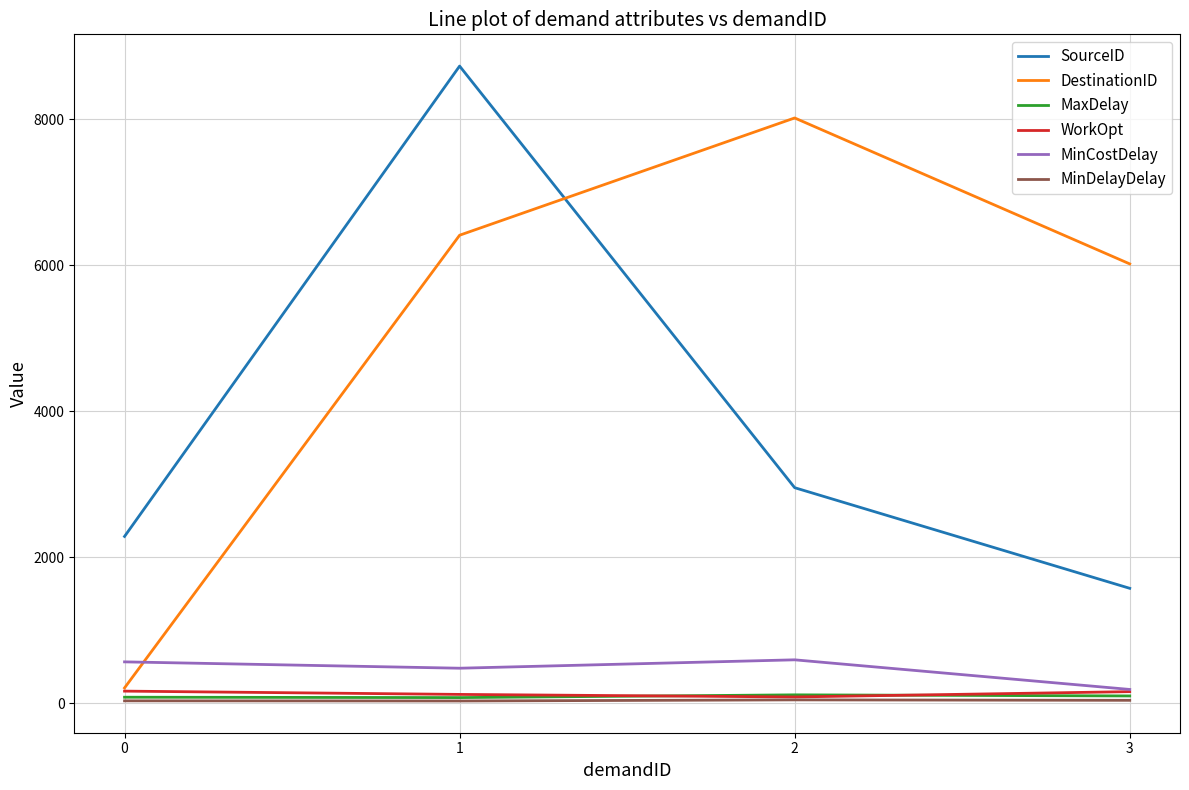

The MinCostDelay series shows 189.0 at 3. True or false?

True